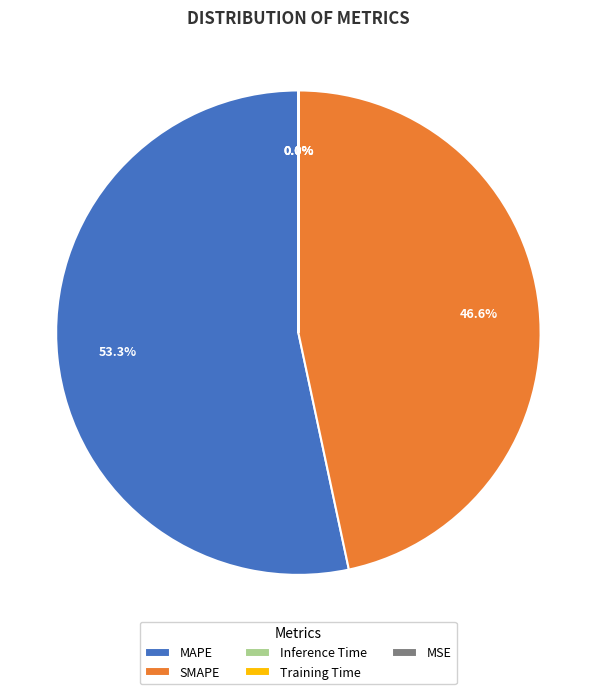

Which category has the biggest portion of the pie?

MAPE